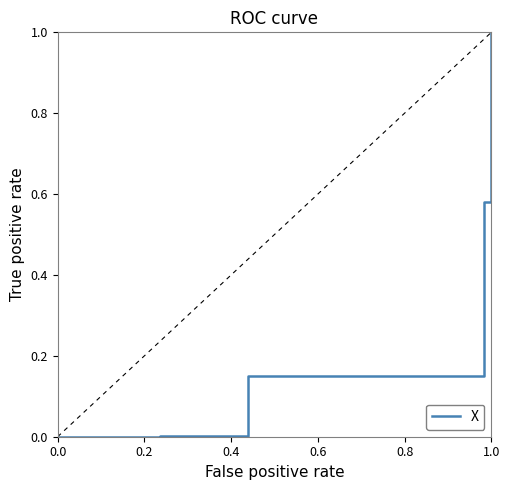

What is the sum of all values?

2.7